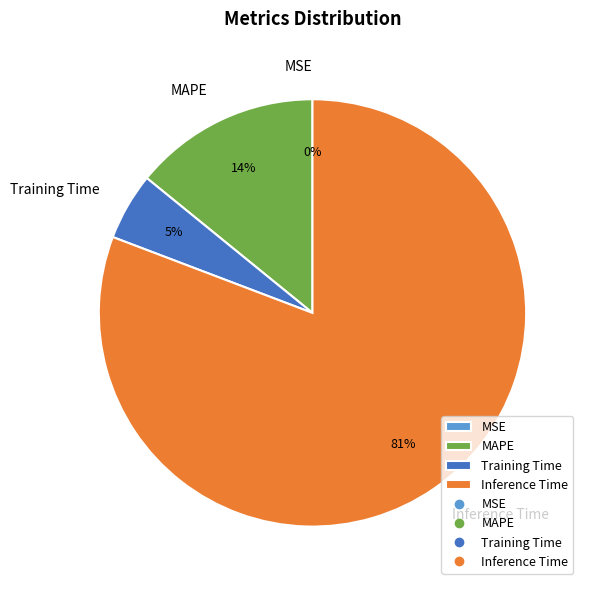

Is there any slice that represents more than half of the pie?

Yes